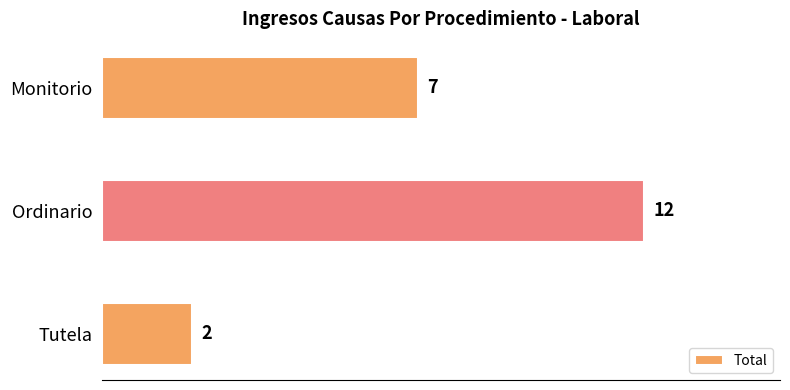

How many values are below 7?

1